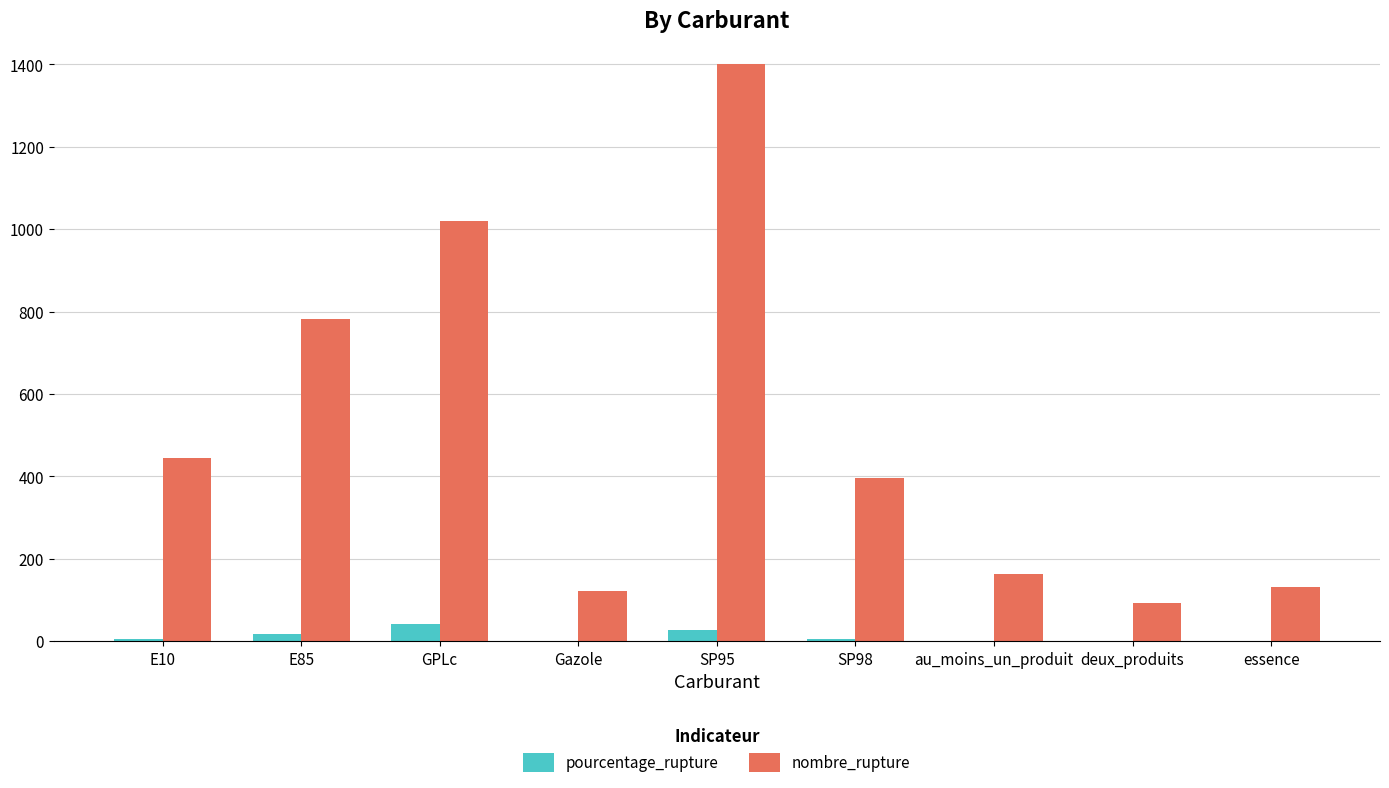

What are all the series names shown in the legend?

pourcentage_rupture, nombre_rupture